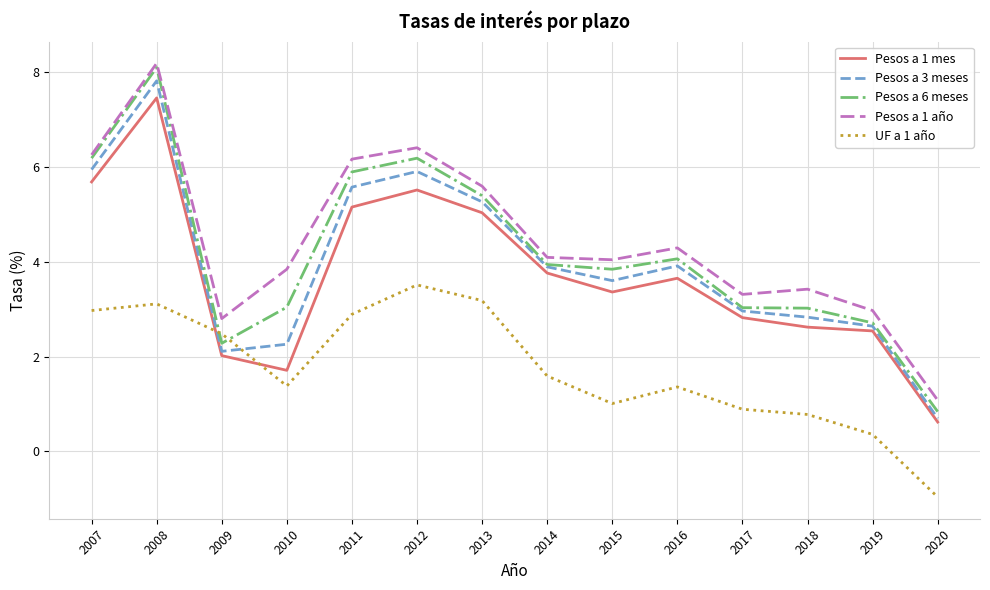

True or false: UF a 1 año has a value of -1.4 at 2020.

False